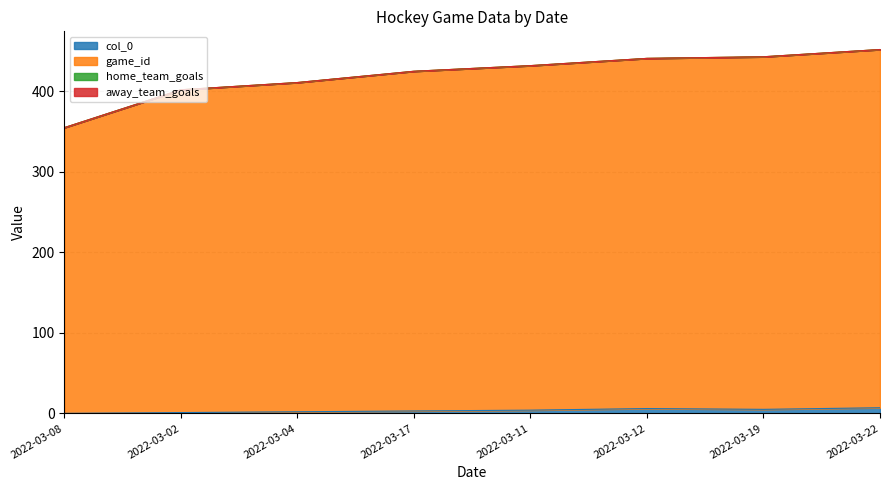

Where does the game_id series first go above 432?

2022-03-12